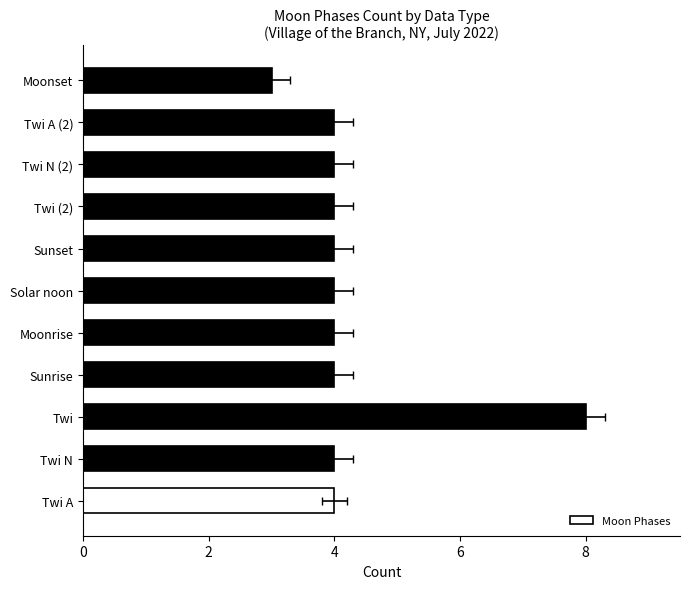

What is the sum of all values?

47